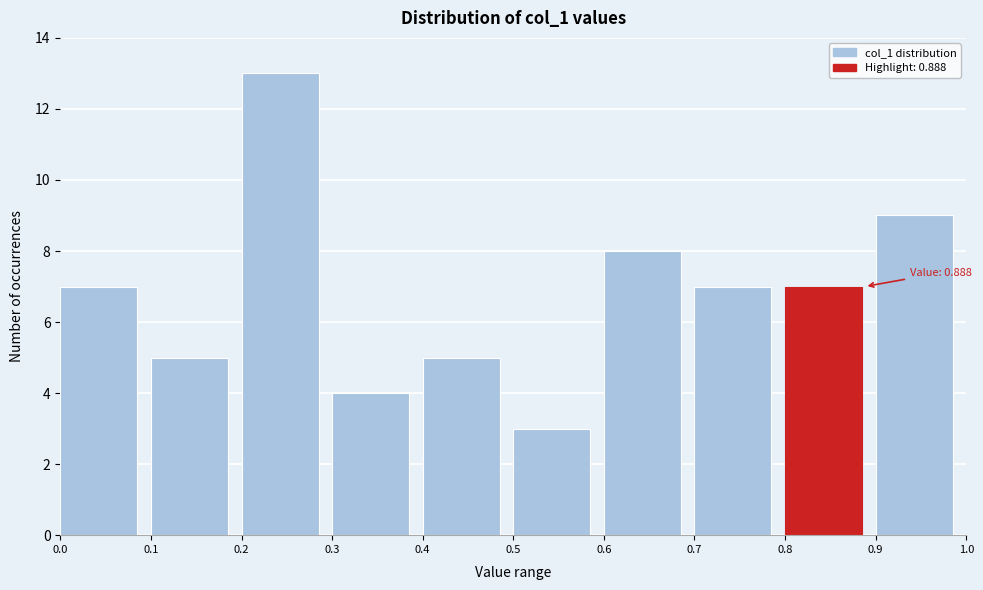

Which range on the x-axis has the tallest bar?

0.2 to 0.3